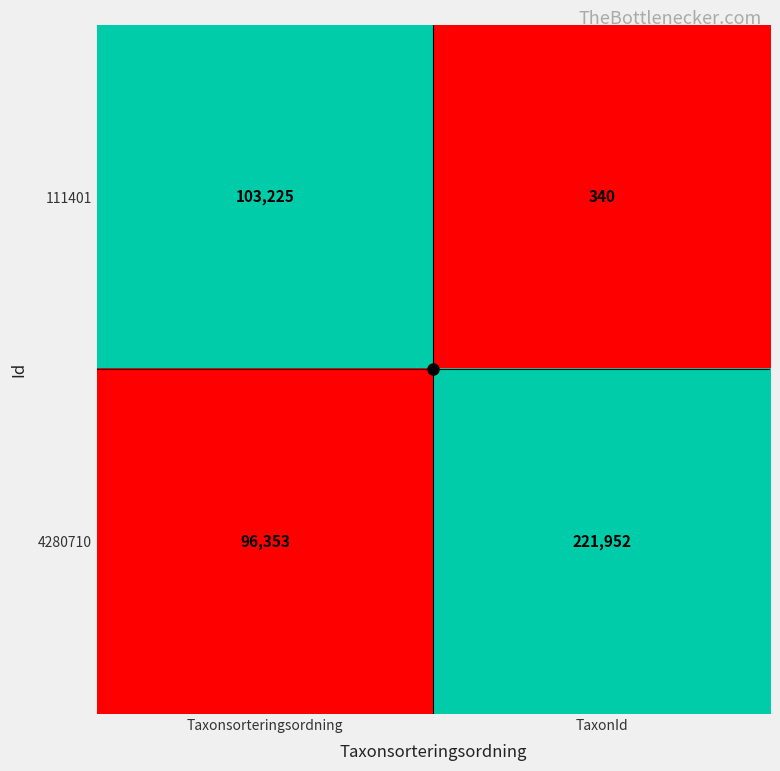

What is the difference between the 4280710 values at TaxonId and Taxonsorteringsordning?

125599